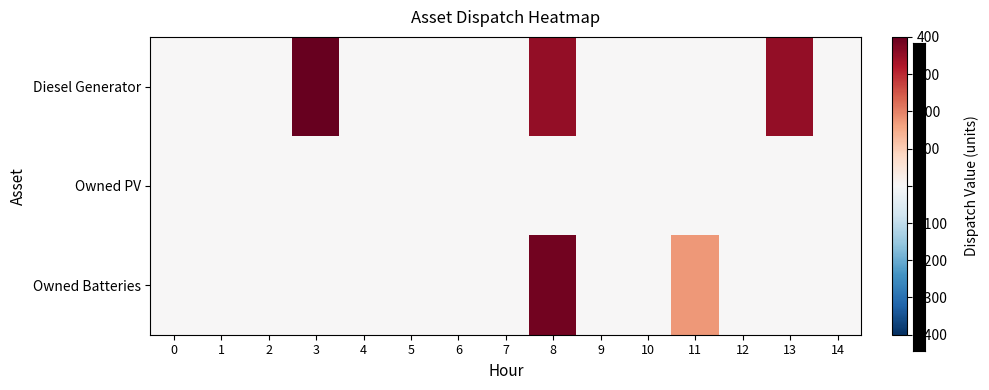

What is the greatest value displayed?

400